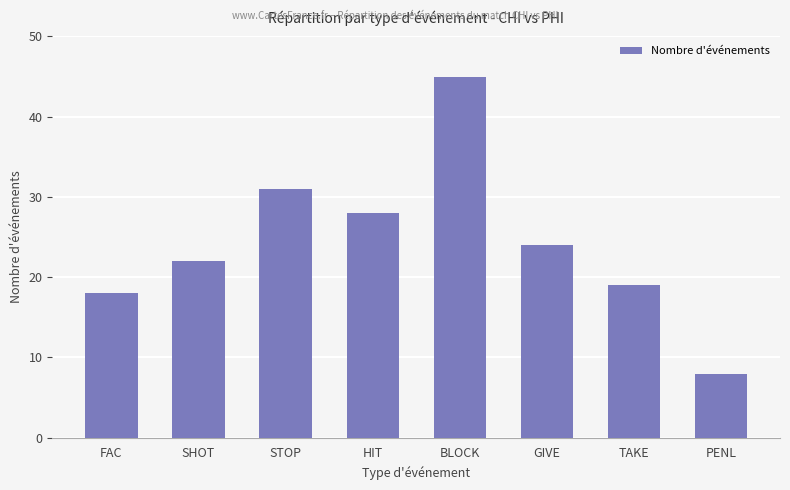

How many values are below 24?

4